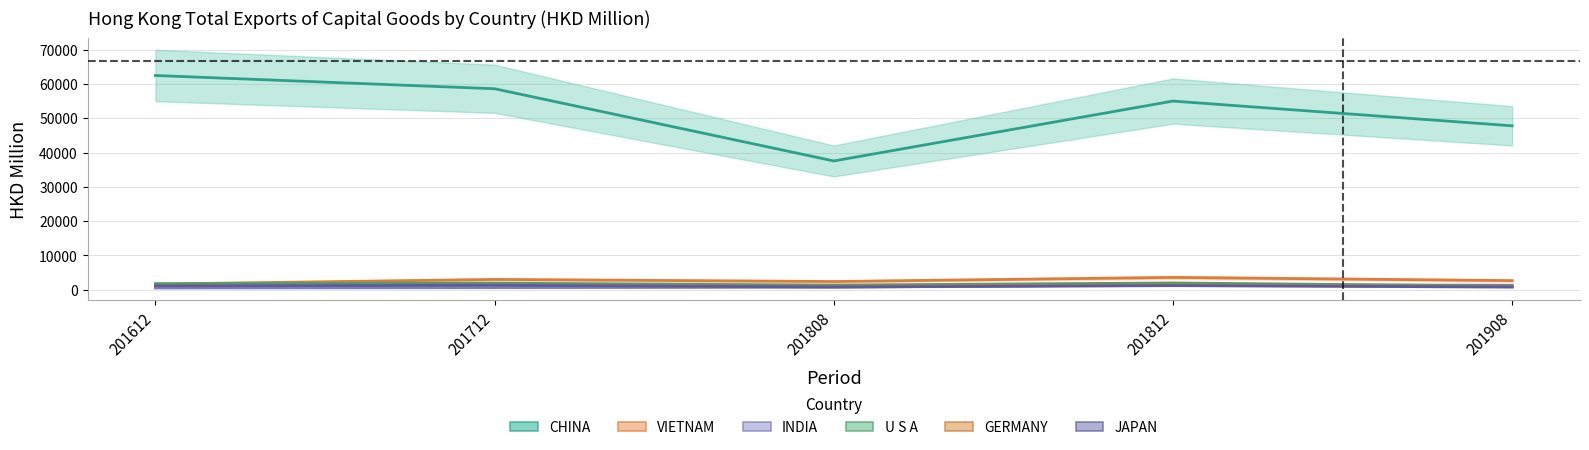

Does the chart have visible grid lines?

Yes